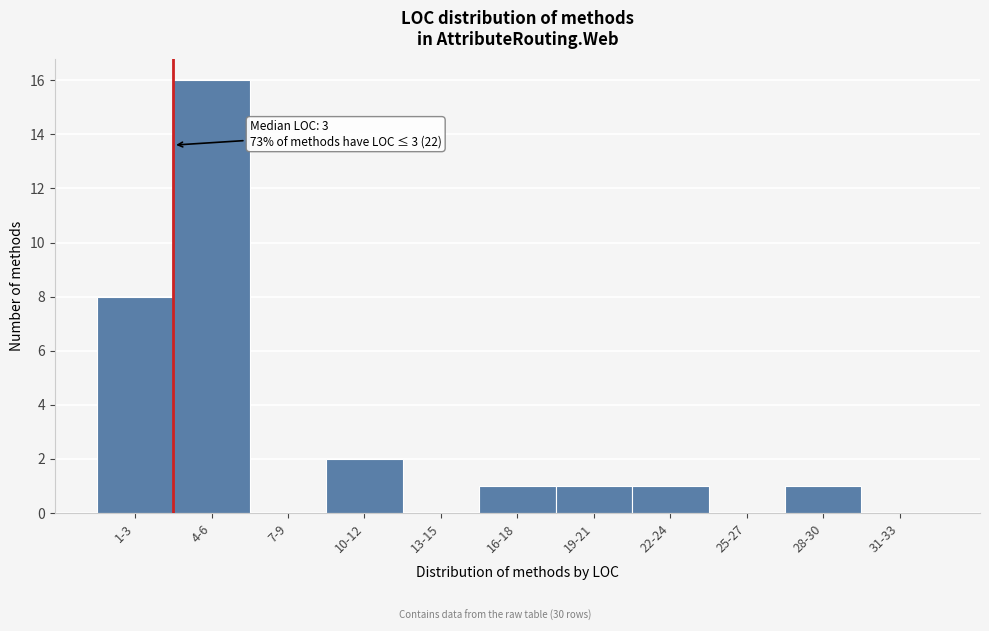

Reading left to right, extract all data points from this chart.

1-3=8	4-6=16	7-9=0	10-12=2	13-15=0	16-18=1	19-21=1	22-24=1	25-27=0	28-30=1	31-33=0